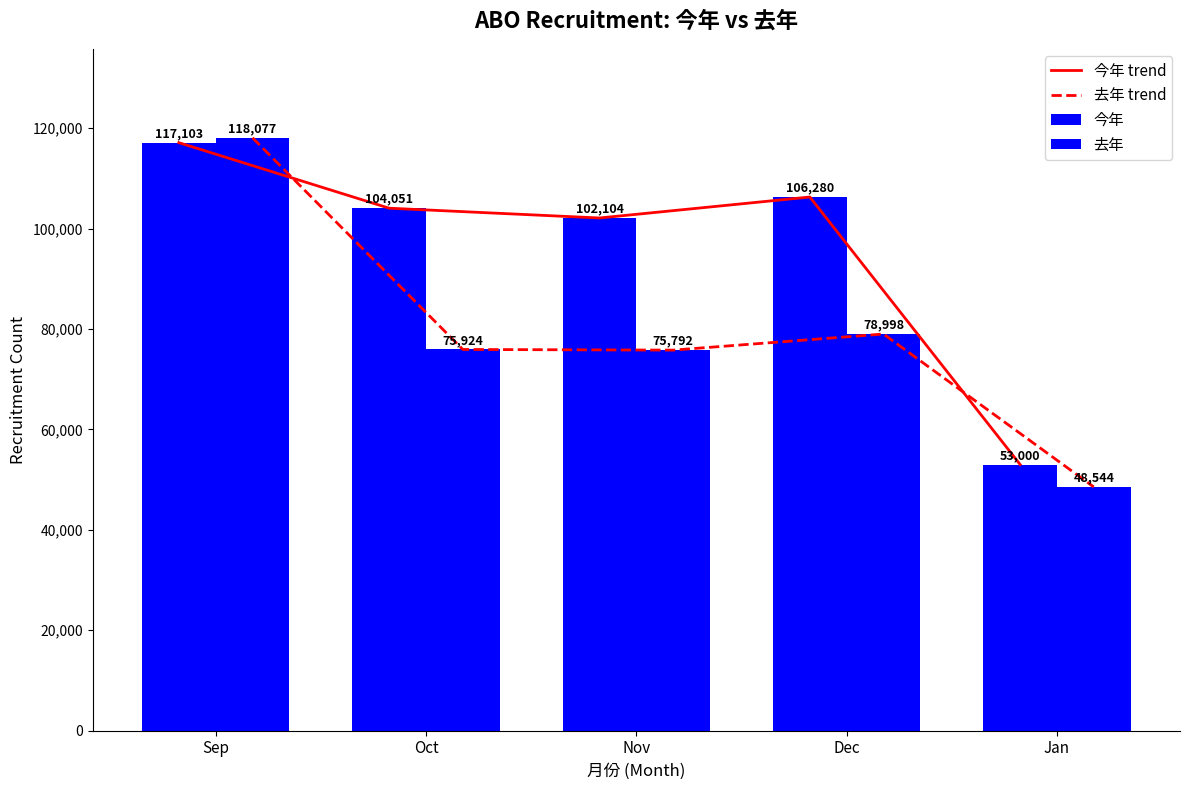

What are all the series names shown in the legend?

今年 trend, 去年 trend, 今年, 去年